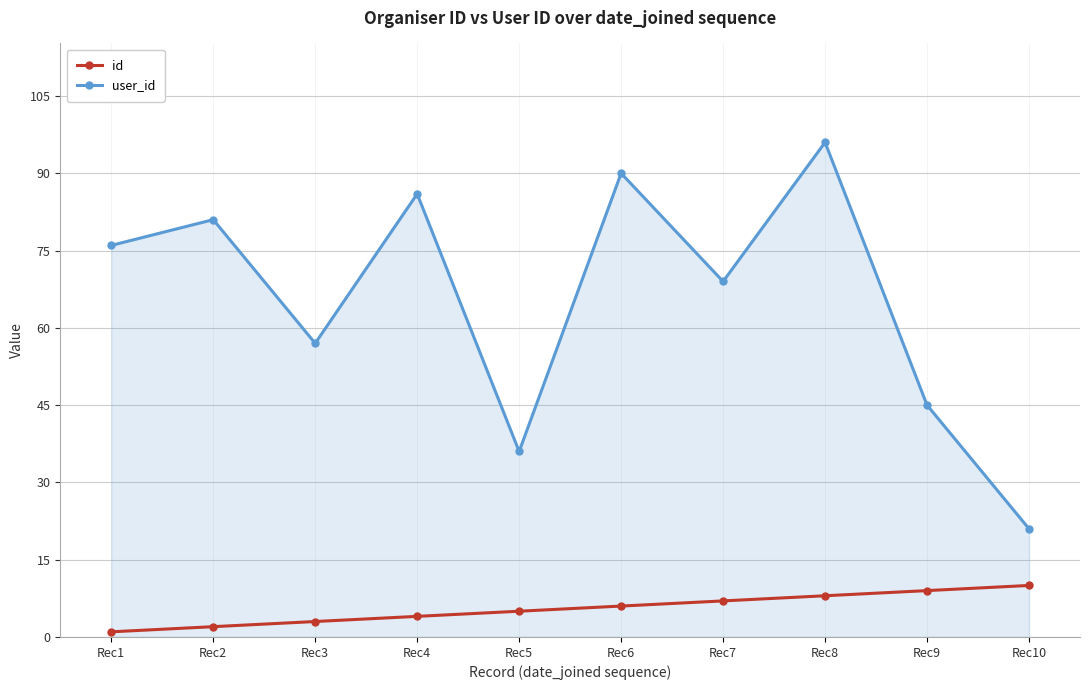

What is the sum of the id values at Rec4 and Rec8?

12